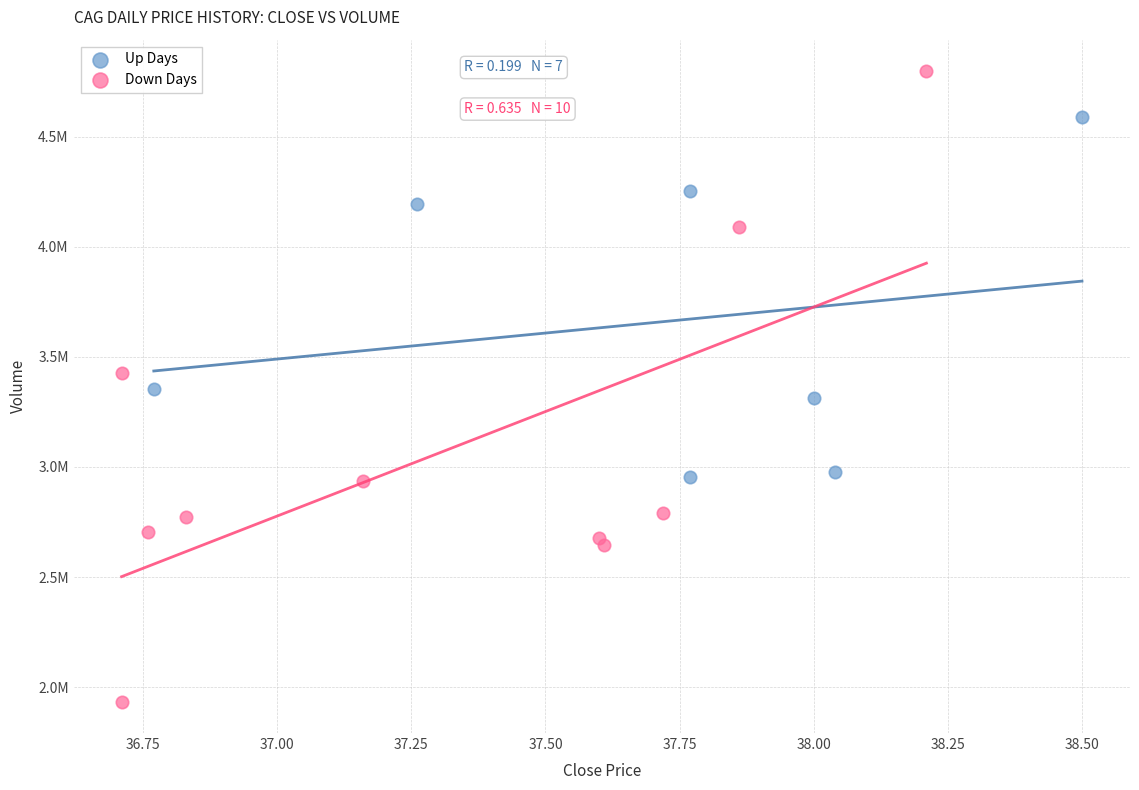

Which series has the largest Y range (max minus min)?

Down Days